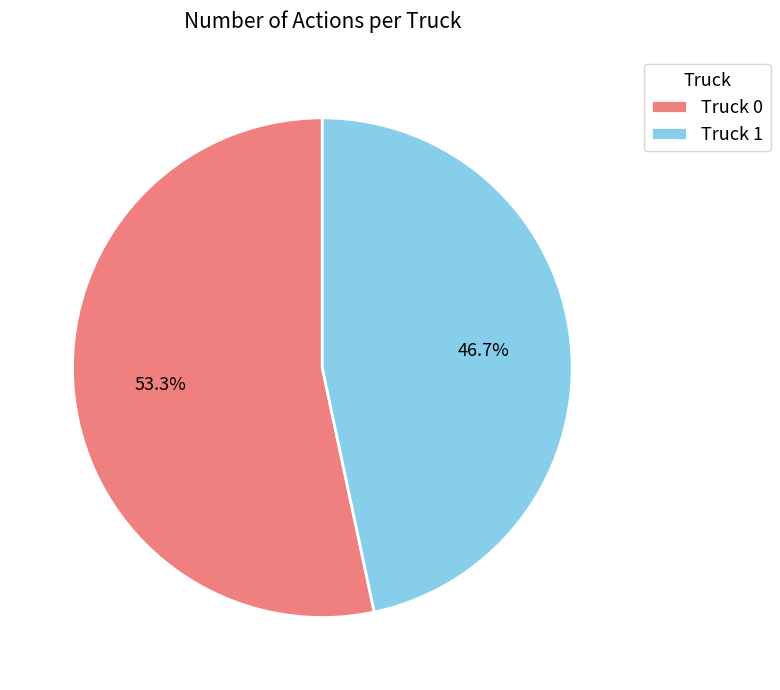

To the nearest percent, what percentage of the pie is Truck 0?

53%